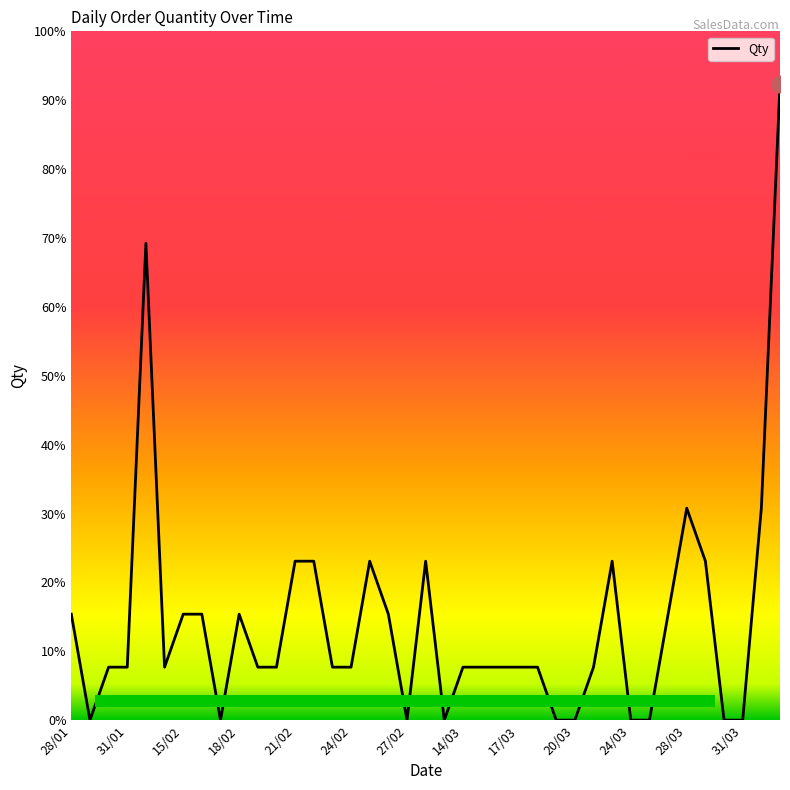

What is the sum of all values?

72